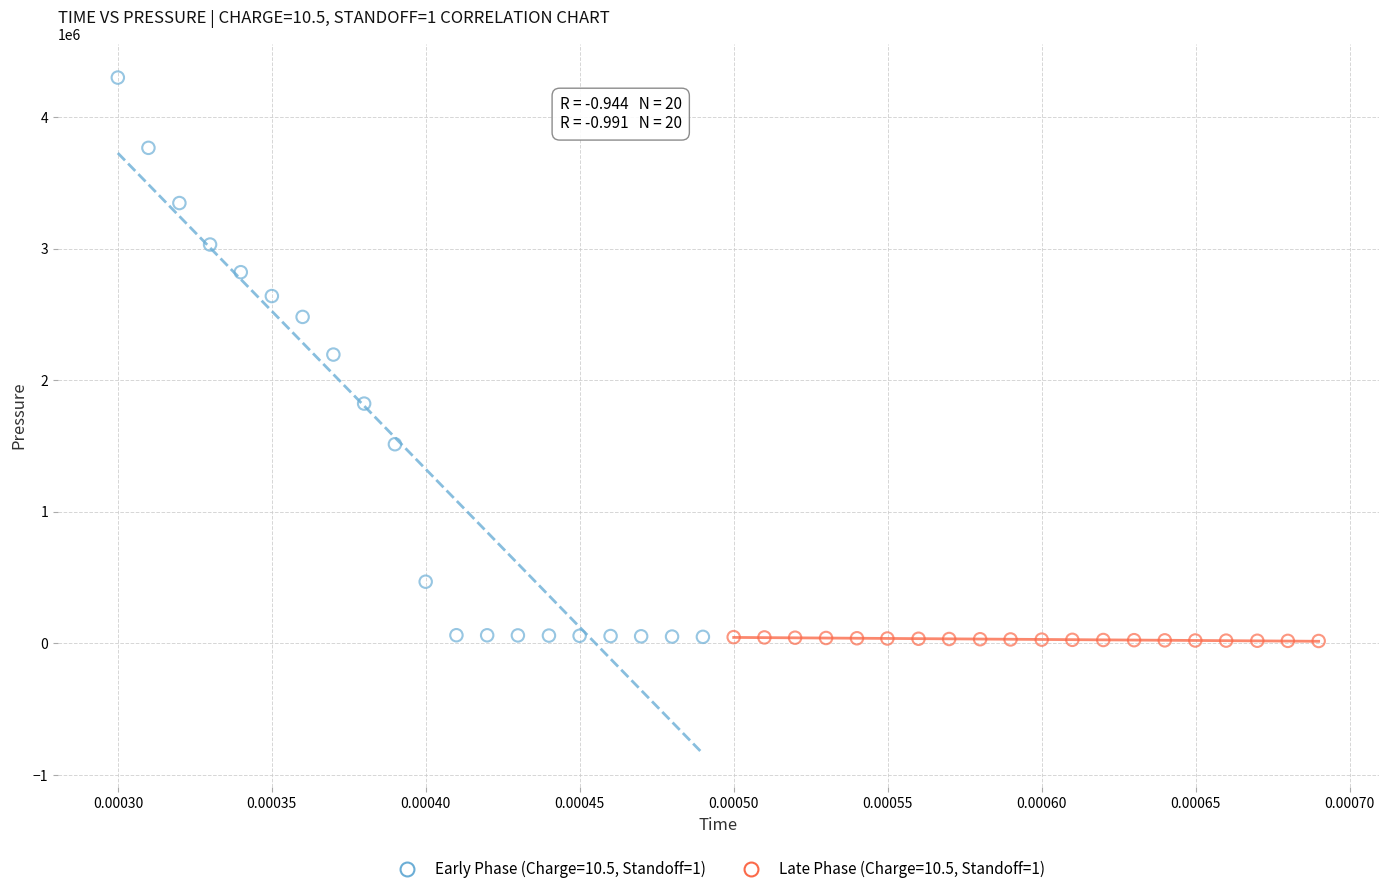

What are all the series names shown in the legend?

Early Phase (Charge=10.5, Standoff=1), Late Phase (Charge=10.5, Standoff=1)